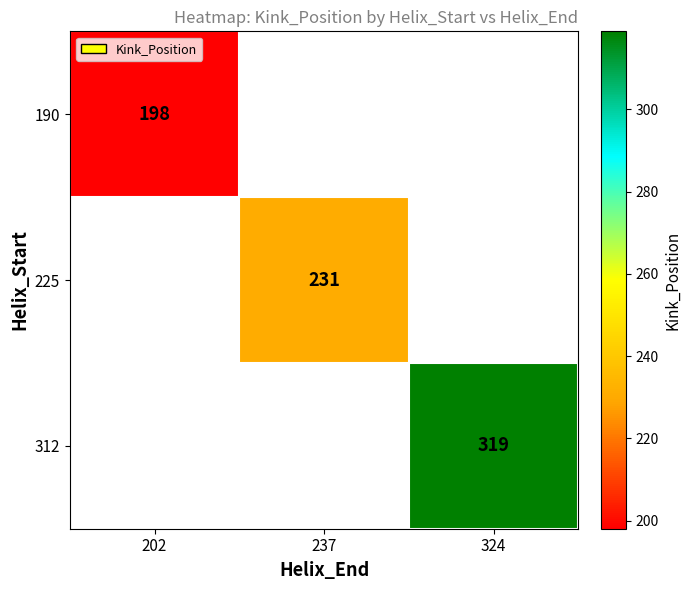

Is the value of 190 at 202 greater than the value of 312 at 324?

No